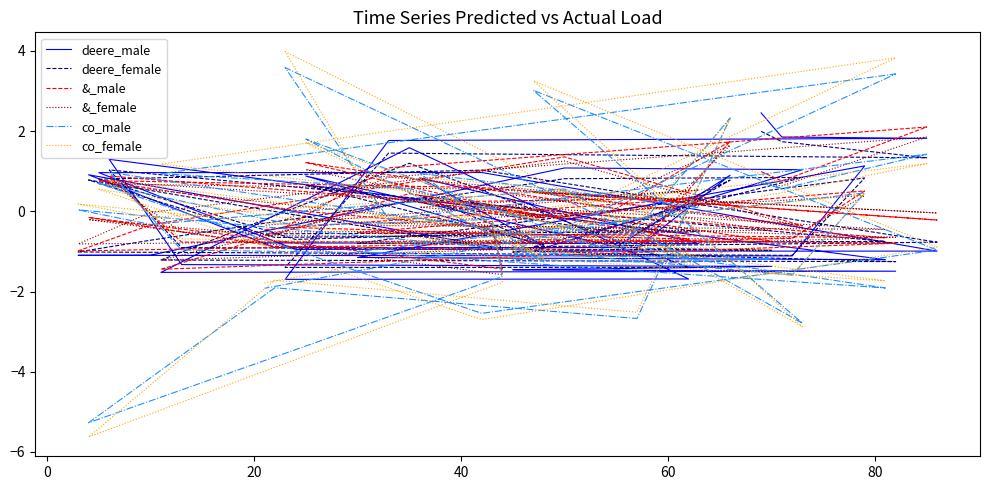

The deere_male series shows 0.7 at 40. True or false?

False